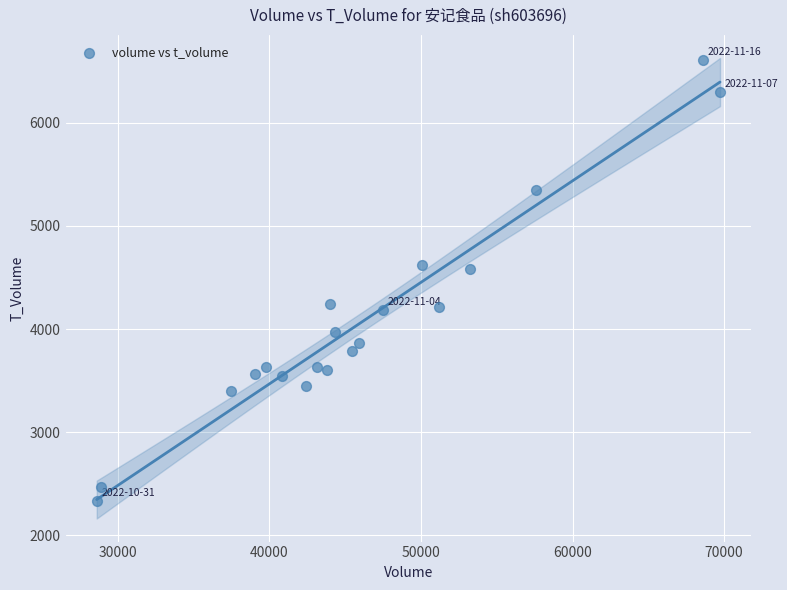

What is the range of X values (max minus min)?

41122